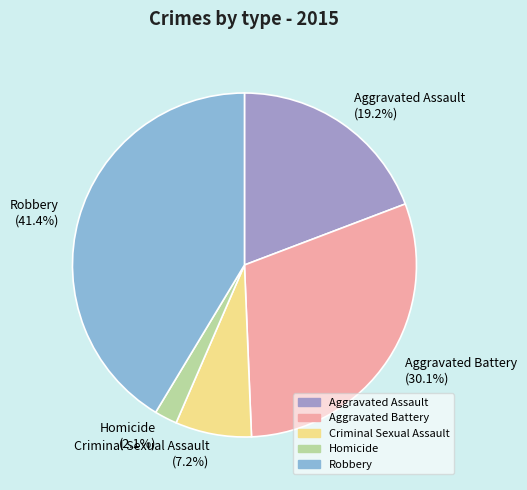

To the nearest percent, what is the difference between the Robbery and Criminal Sexual Assault slice percentages?

34%